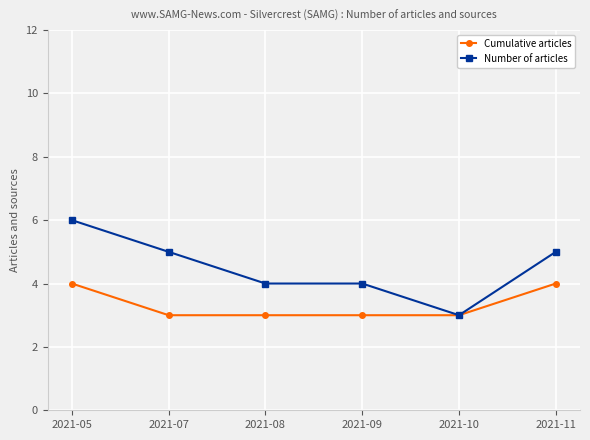

Between 2021-07 and 2021-11, which series saw the biggest shift?

Cumulative articles